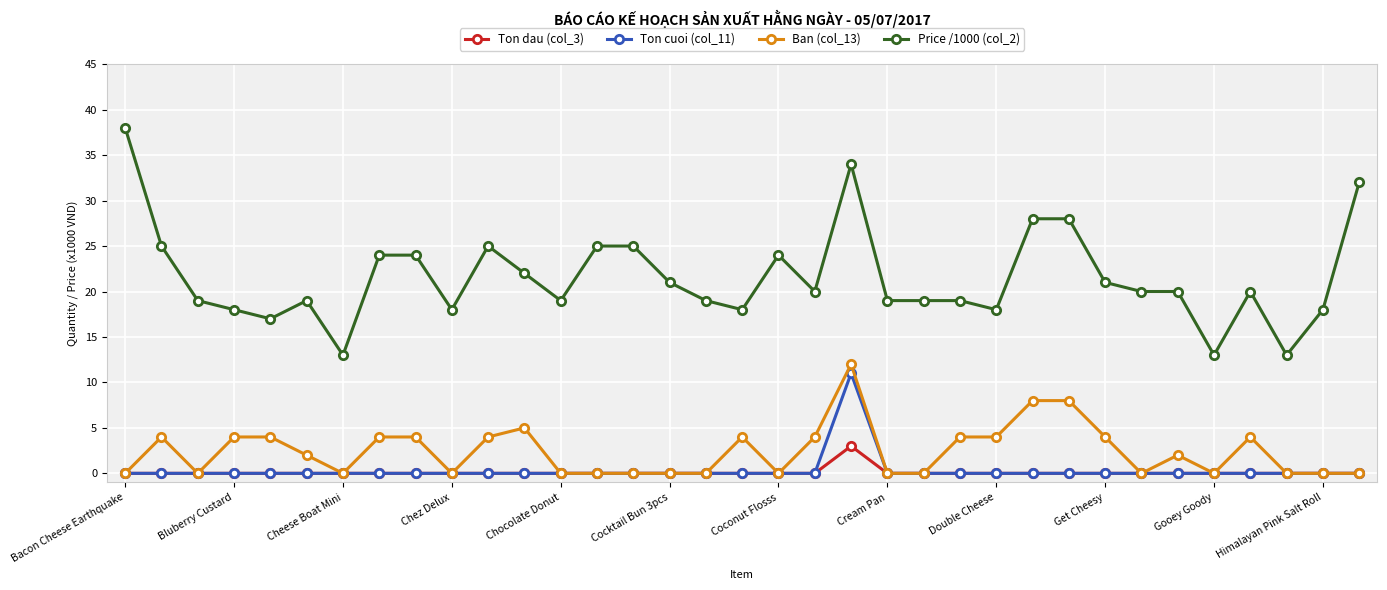

At how many categories does at least one series exceed 10?

35